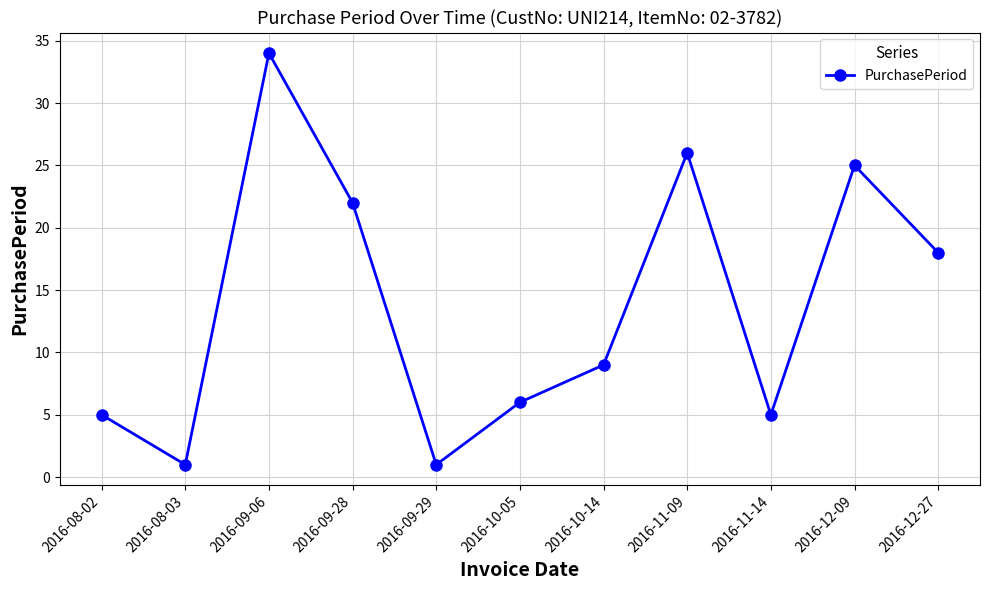

The value at 2016-10-14 is 9. True or false?

True